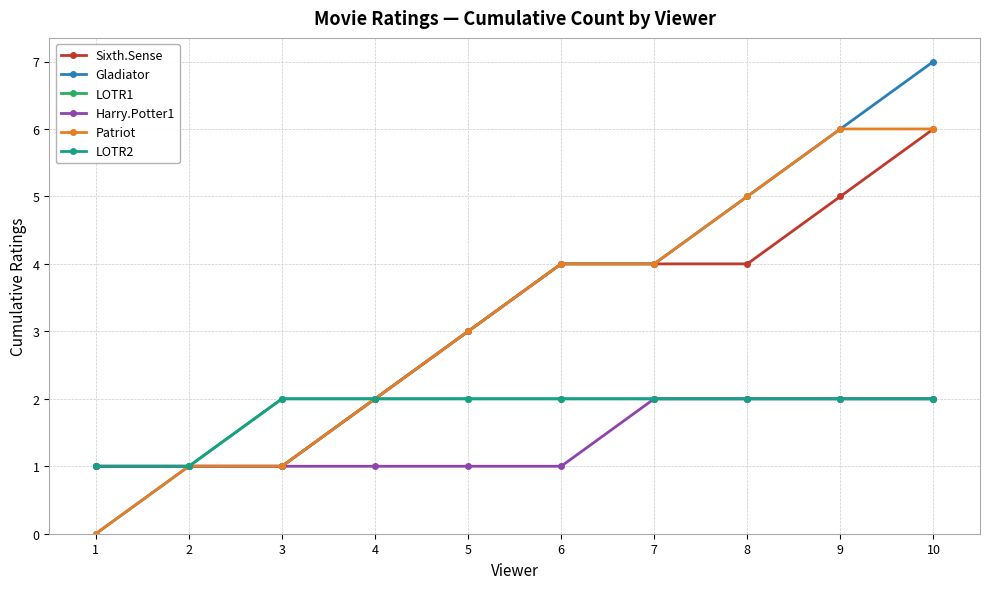

At which label does Gladiator first exceed 4?

8